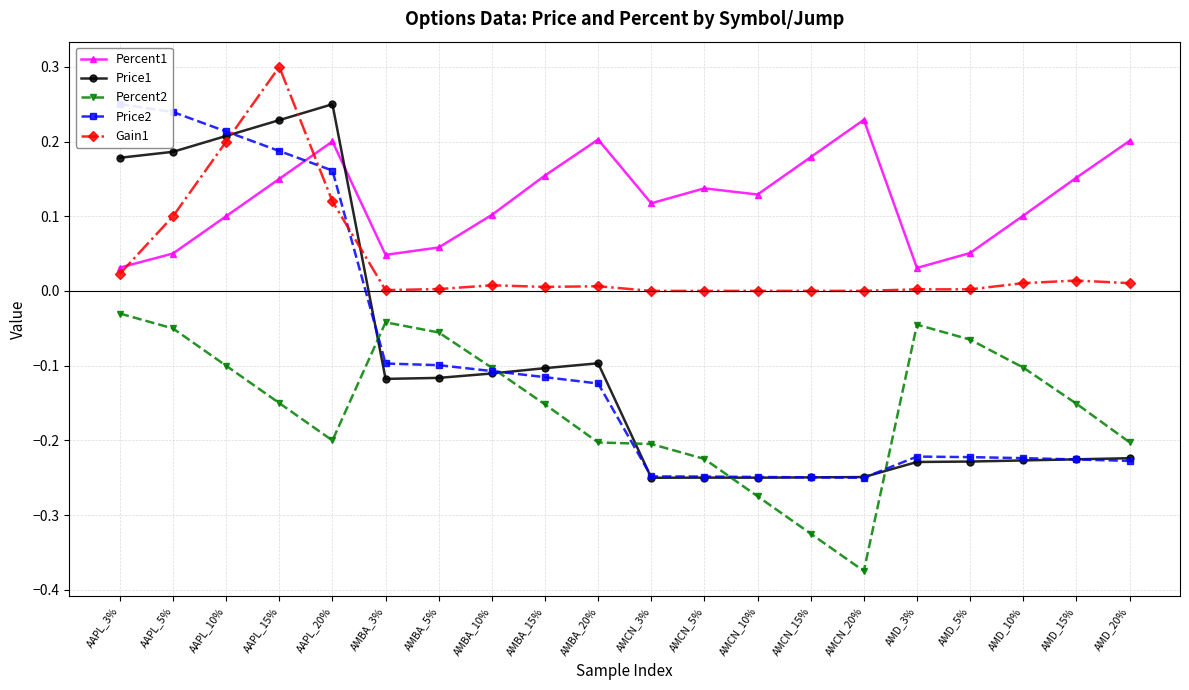

In Price1, how many points are higher than both neighbors (excluding endpoints)?

3